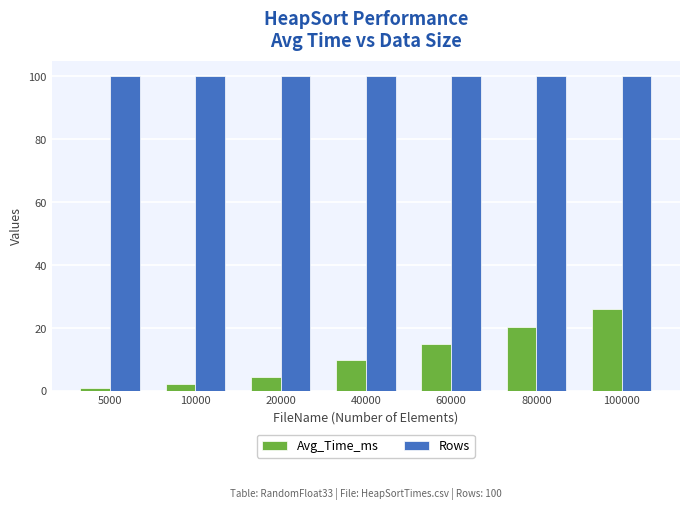

What is the minimum value shown in the chart?

1.2